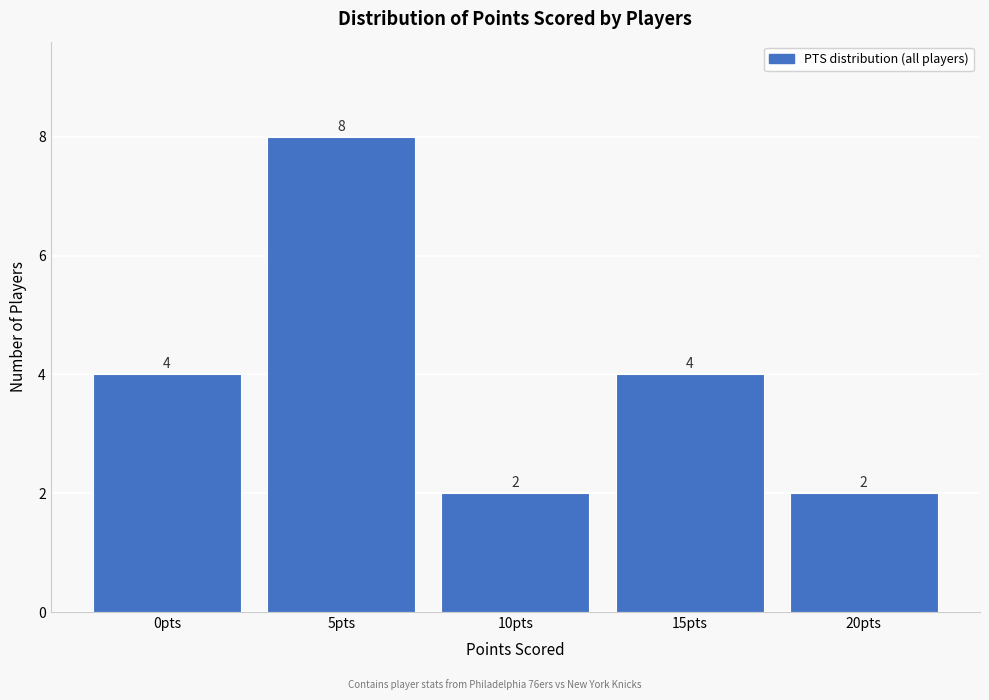

Reading left to right, transcribe all the data shown in this chart.

4	8	2	4	2